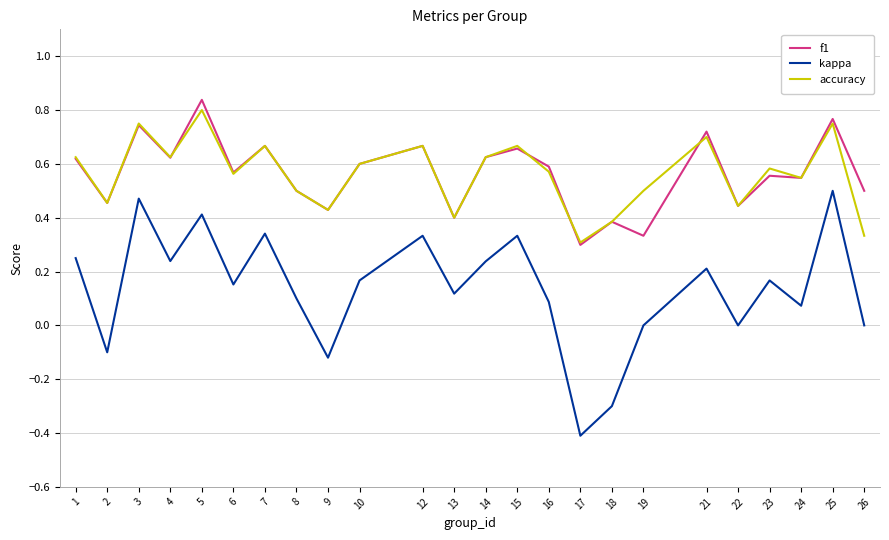

Which series has the largest range (max minus min)?

kappa